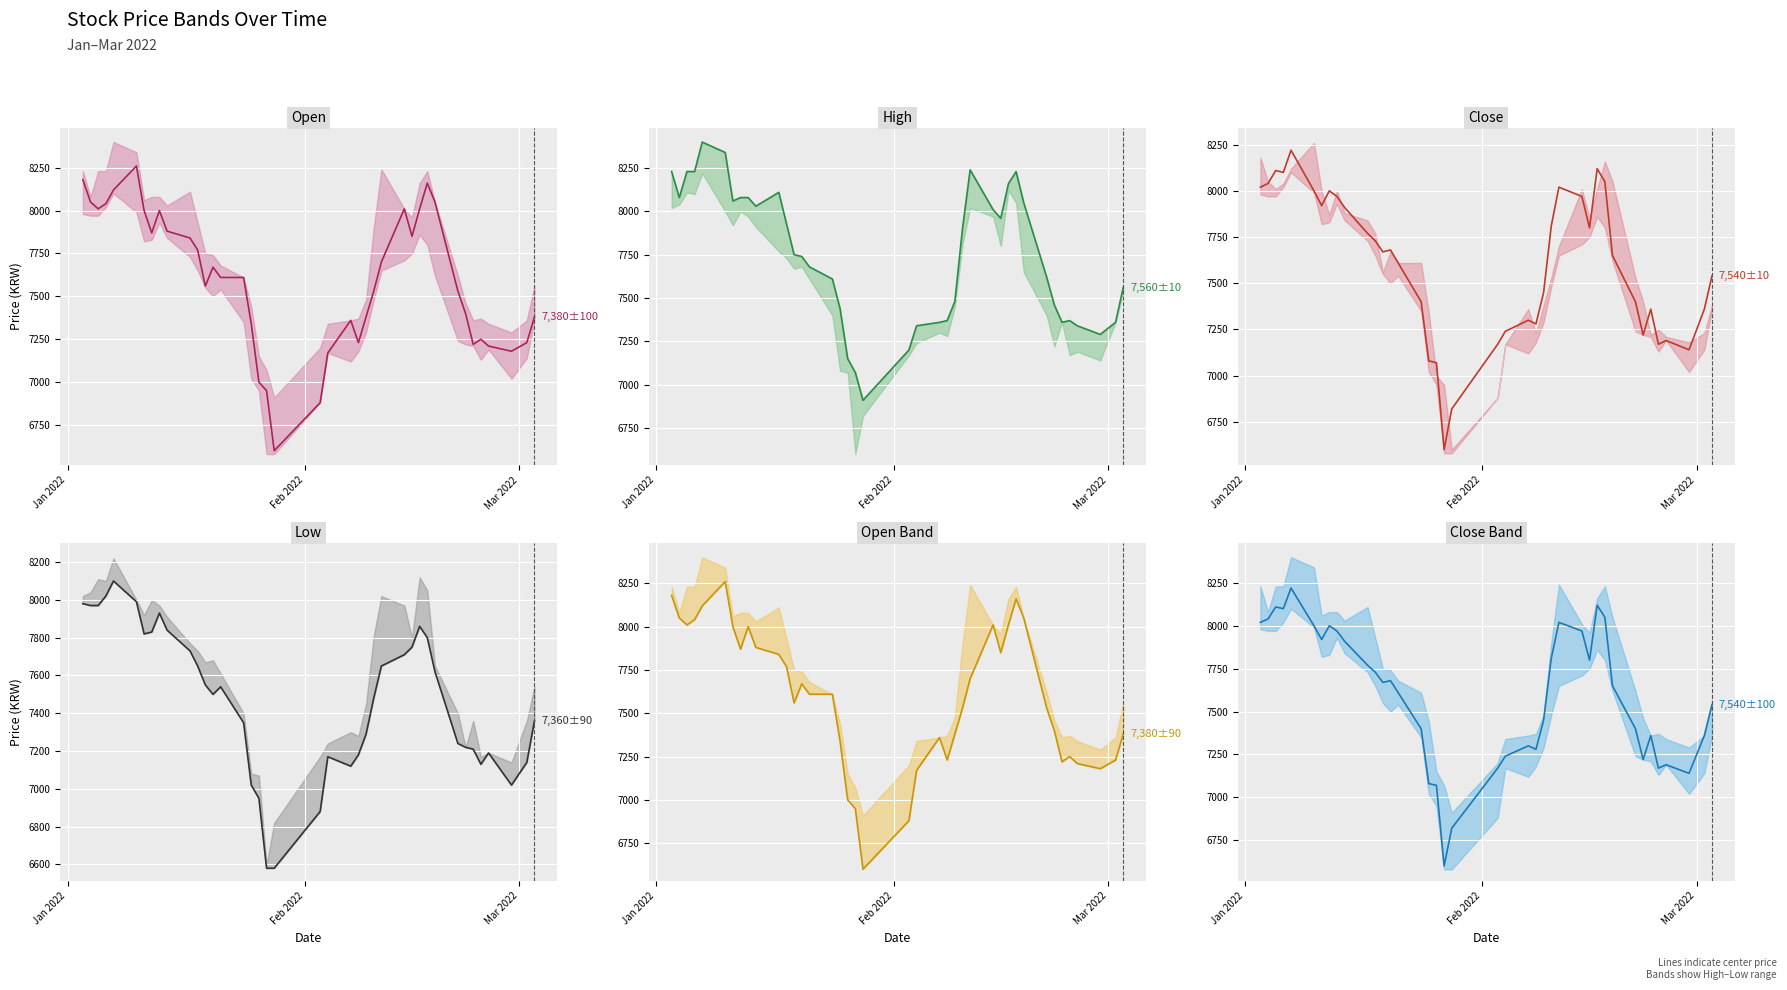

Reading right to left, extract all data points from this chart.

Open (center): 7380	7230	7180	7210	7250	7220	7400	7530	8050	8160	8010	7850	8010	7700	7530	7380	7230	7360	7170	6880	6600	6950	7000	7340	7610	7610	7670	7560	7770	7840	7880	8000	7870	8000	8260	8120	8040	8010	8050	8180
High (center): 7560	7360	7290	7340	7370	7360	7460	7620	8050	8230	8160	7960	8010	8240	7900	7480	7370	7360	7340	7200	6910	7070	7150	7440	7610	7680	7740	7750	7930	8110	8030	8080	8080	8060	8340	8400	8230	8230	8080	8230
Close (center): 7540	7360	7140	7190	7170	7360	7220	7400	7650	8050	8120	7800	7970	8020	7810	7450	7280	7300	7240	7170	6820	6600	7070	7080	7400	7610	7680	7670	7730	7770	7910	7970	8000	7920	8000	8220	8100	8110	8040	8020
Low (center): 7360	7140	7020	7190	7130	7210	7220	7240	7620	7800	7860	7750	7710	7650	7480	7290	7180	7120	7170	6880	6580	6580	6950	7020	7350	7540	7500	7550	7650	7730	7840	7930	7830	7820	7990	8100	8020	7970	7970	7980
Open Band (center): 7380	7230	7180	7210	7250	7220	7400	7530	8050	8160	8010	7850	8010	7700	7530	7380	7230	7360	7170	6880	6600	6950	7000	7340	7610	7610	7670	7560	7770	7840	7880	8000	7870	8000	8260	8120	8040	8010	8050	8180
Close Band (center): 7540	7360	7140	7190	7170	7360	7220	7400	7650	8050	8120	7800	7970	8020	7810	7450	7280	7300	7240	7170	6820	6600	7070	7080	7400	7610	7680	7670	7730	7770	7910	7970	8000	7920	8000	8220	8100	8110	8040	8020